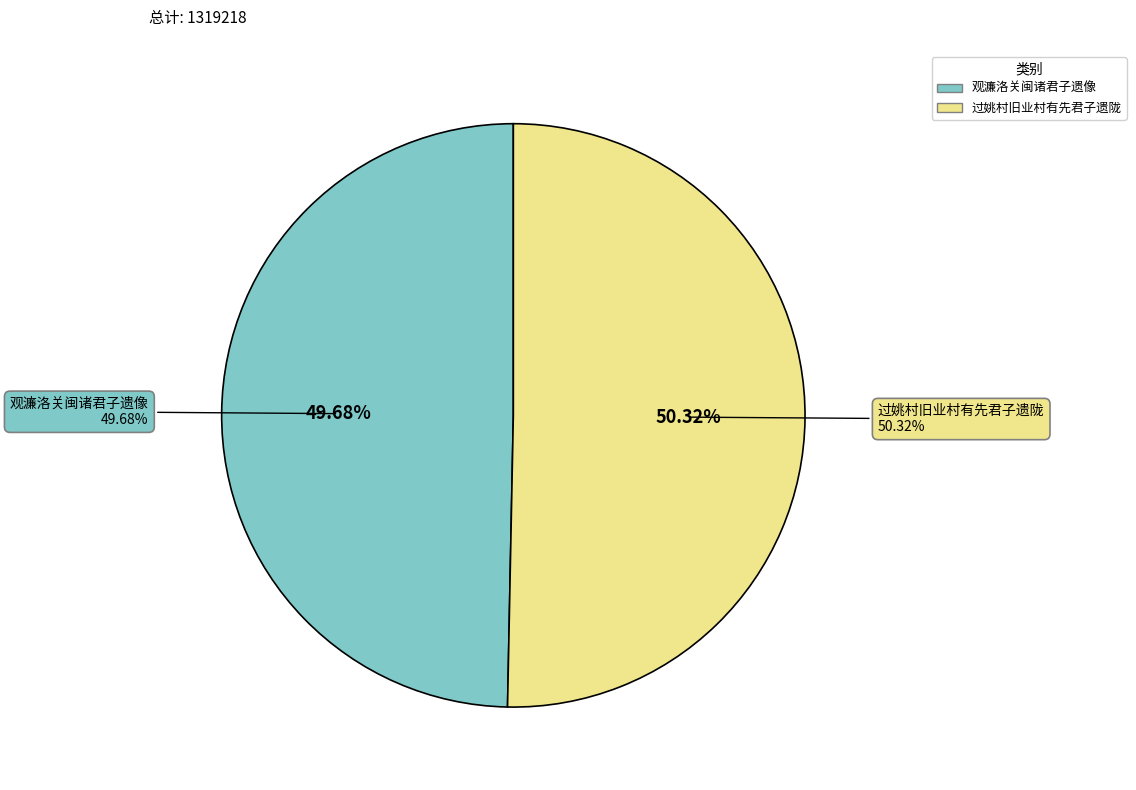

What percentage do 过姚村旧业村有先君子遗陇 and 观濂洛关闽诸君子遗像 together represent?

100.0%